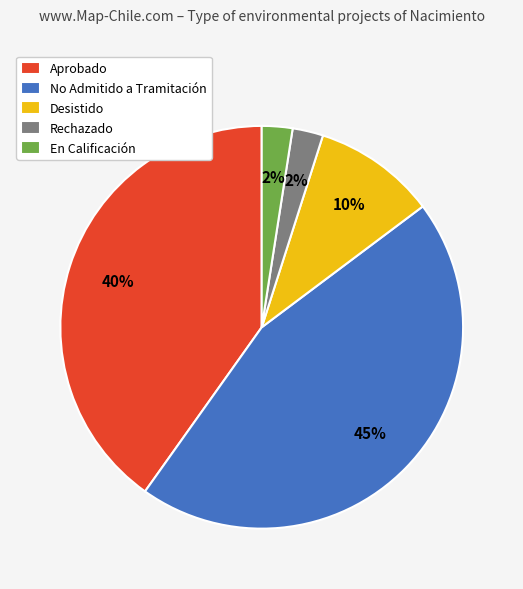

Is En Calificación the majority of the pie?

No